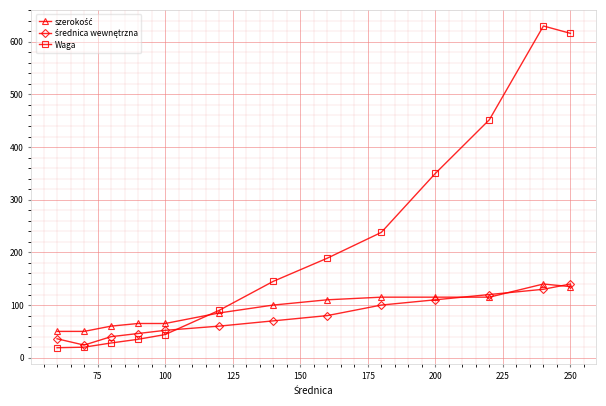

What is the maximum value shown in the chart?

630